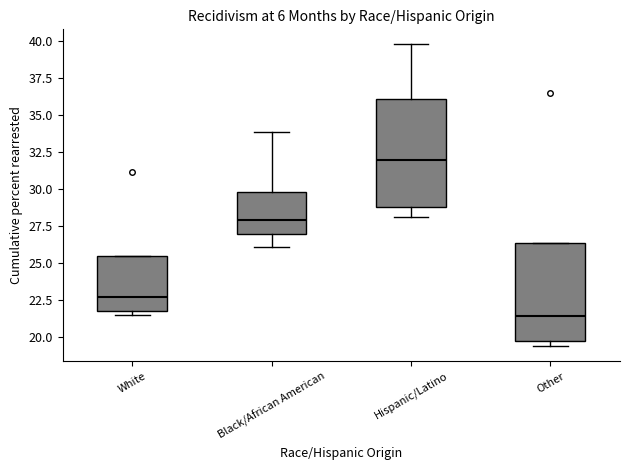

Reading left to right, transcribe this box plot: for each box, give where its median line is, the range the box spans, and where its two whiskers end, as read against the y-axis. The values are not printed on the chart, so give them approximately, as read against the axis.

White: median 23.0, box 22.0 to 25.5, whiskers 21.5 to 25.5
Black/African American: median 28.0, box 27.0 to 30.0, whiskers 26.0 to 34.0
Hispanic/Latino: median 32.0, box 29.0 to 36.0, whiskers 28.0 to 40.0
Other: median 21.5, box 20.0 to 26.5, whiskers 19.5 to 26.5